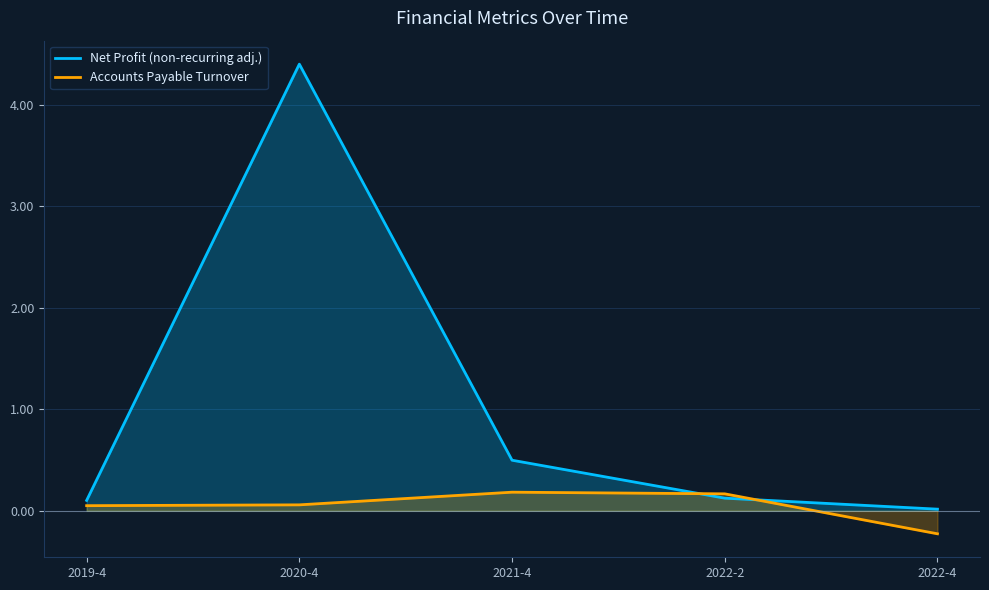

Where is Net Profit (non-recurring adj.) nearest to the value 2?

2021-4